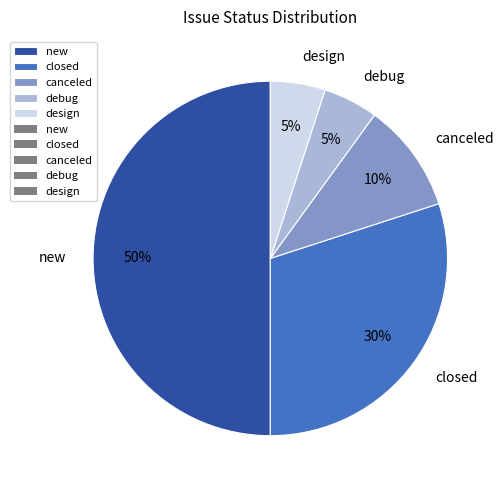

What is the majority slice?

new